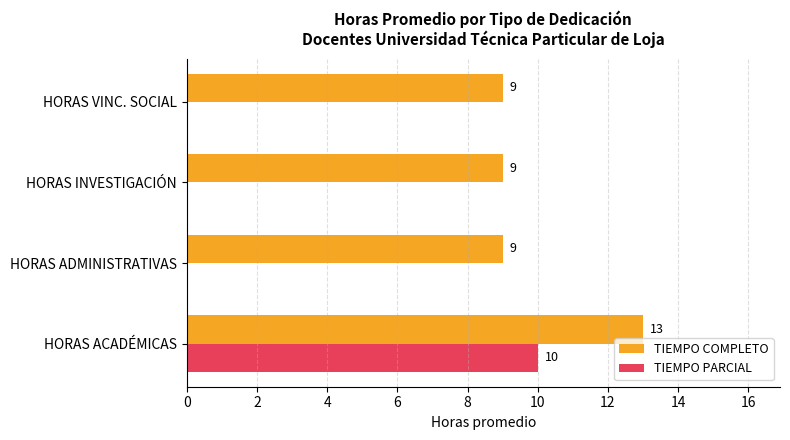

What is the sum of the TIEMPO COMPLETO values at HORAS INVESTIGACIÓN and HORAS ACADÉMICAS?

22